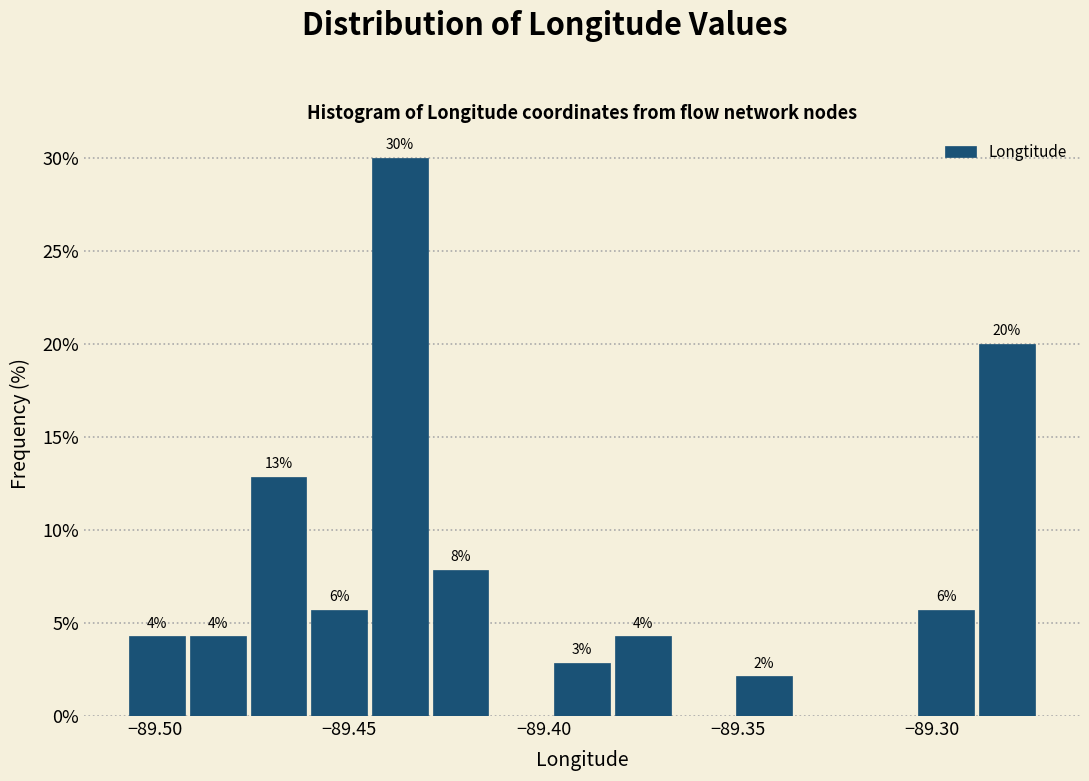

Read against the x-axis, roughly where is the centre of the tallest bar?

-89.435